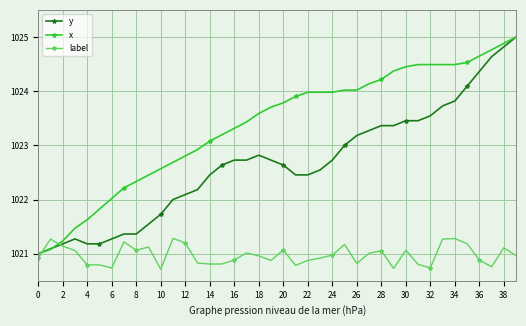

Rank the series by their average value, from highest to lowest.

x, y, label